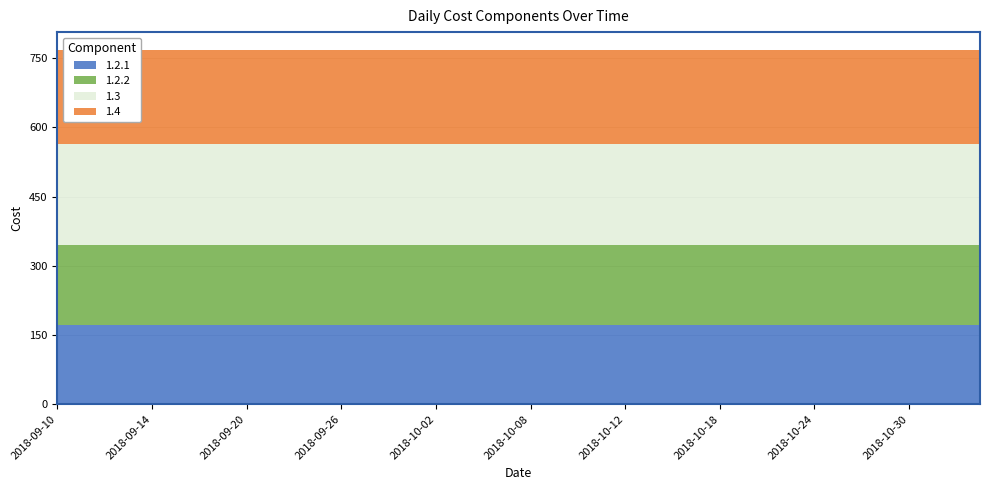

True or false: 1.2.1 has a value of 172 at 2018-10-02.

True